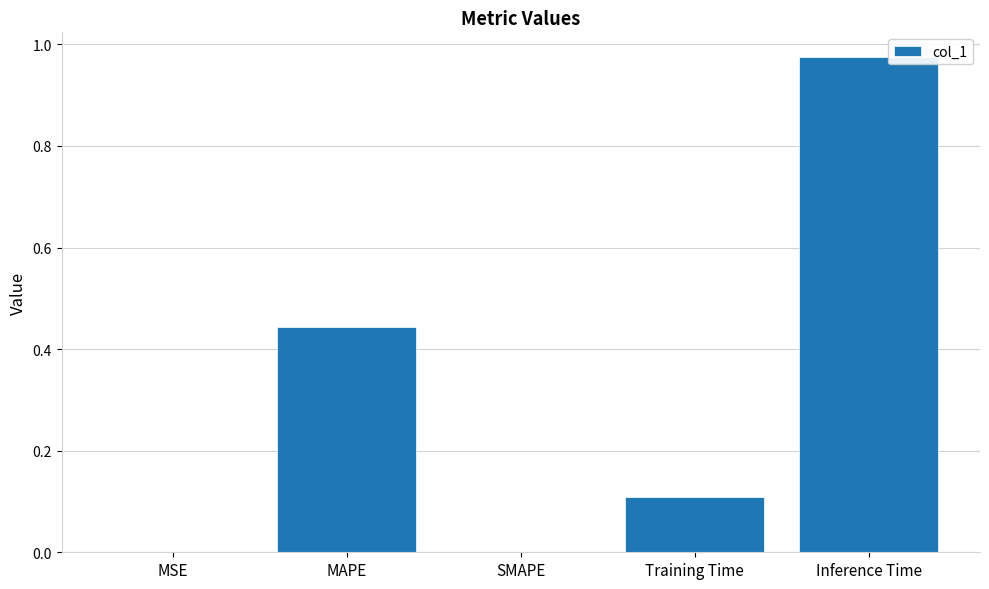

At which category does the chart reach its peak across all series?

Inference Time